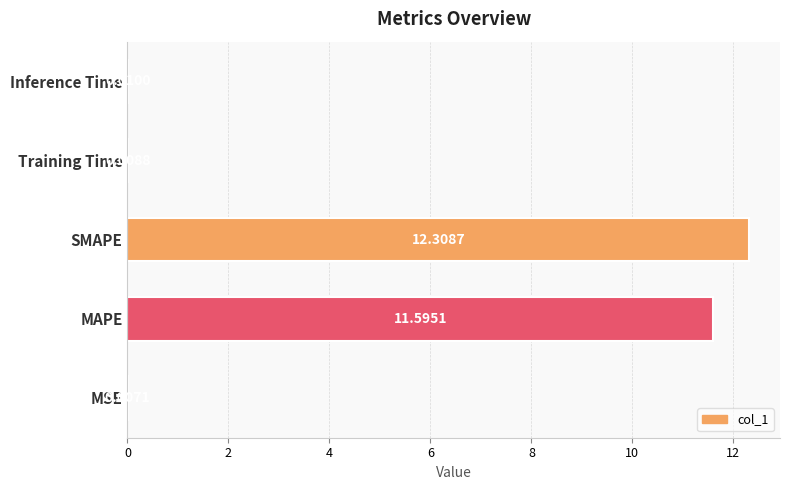

Between MAPE and SMAPE, which is larger?

SMAPE